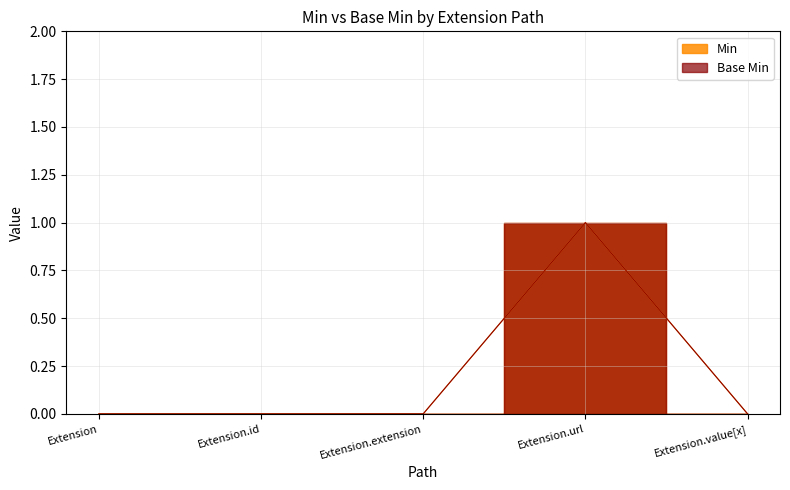

Rank the series at Extension.id from highest to lowest value.

Min, Base Min